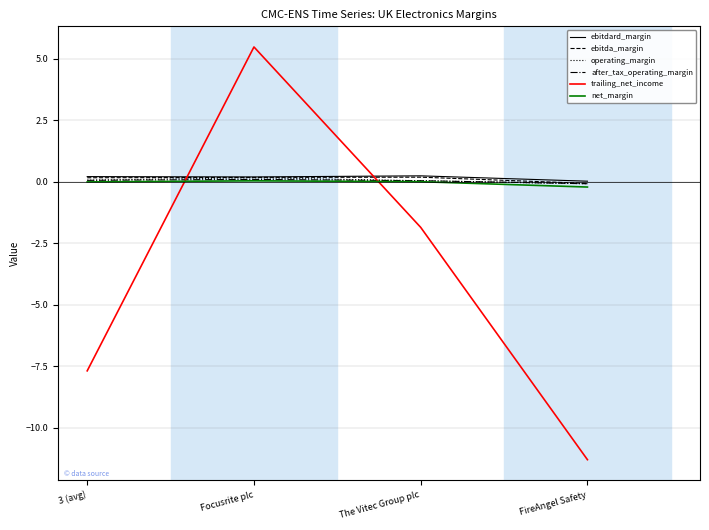

How many lines are shown in the chart?

6